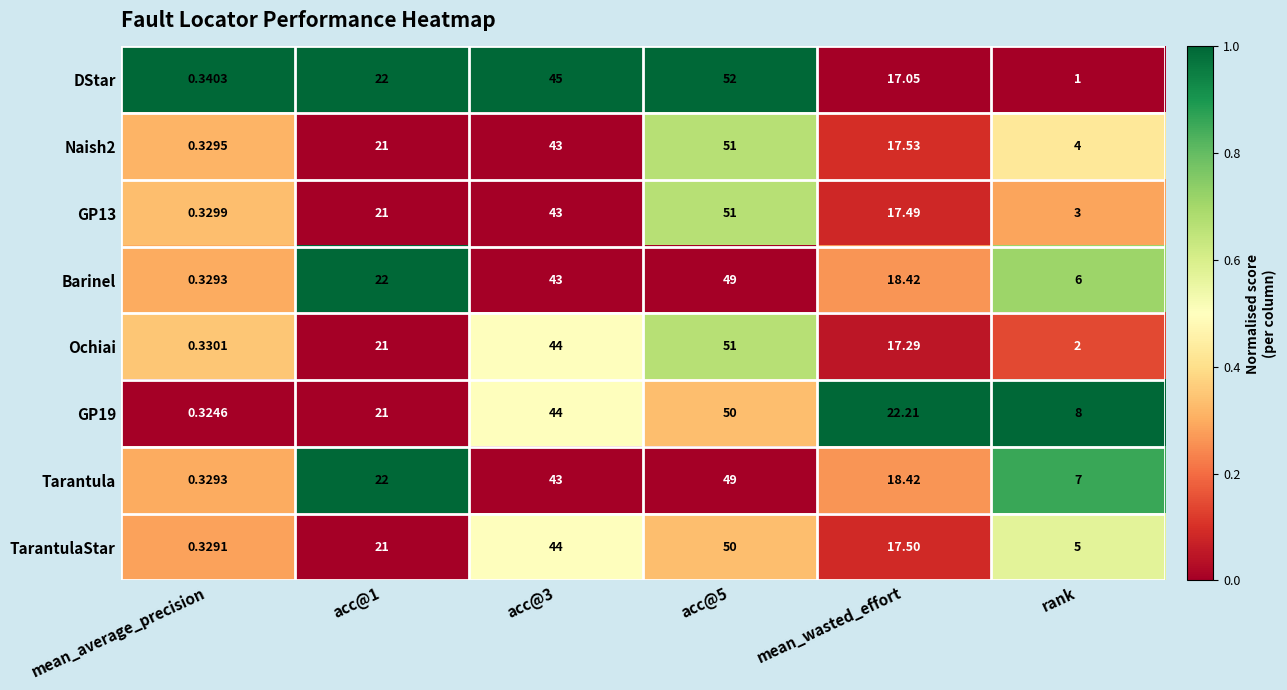

Which series has the widest spread of values?

DStar